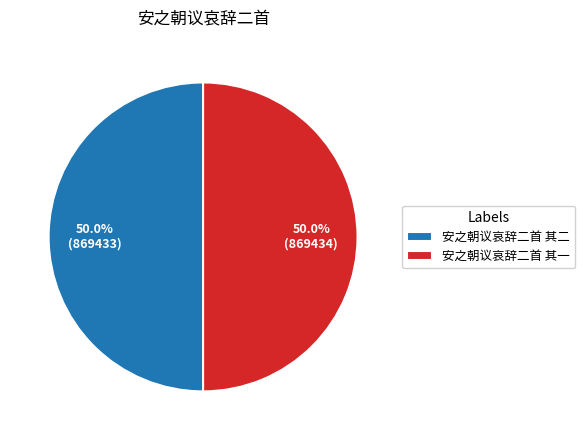

What portion of the pie excludes 安之朝议哀辞二首 其二?

50.0%